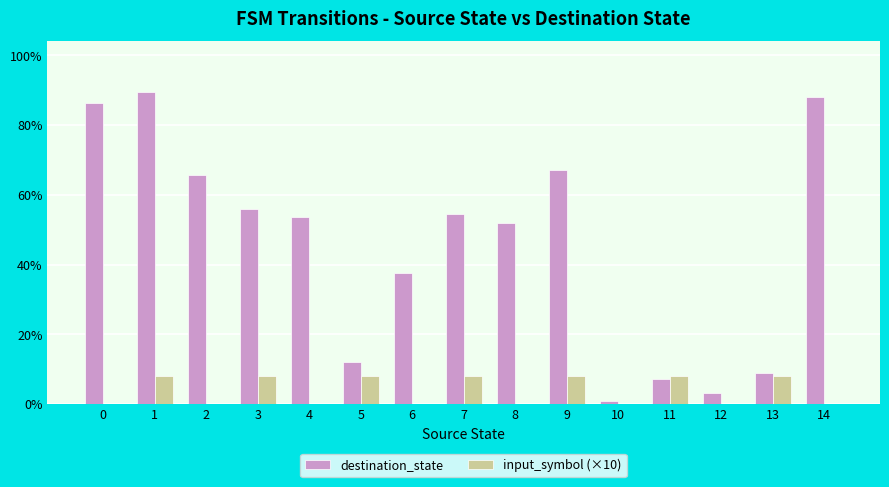

What are all the series names shown in the legend?

destination_state, input_symbol (×10)